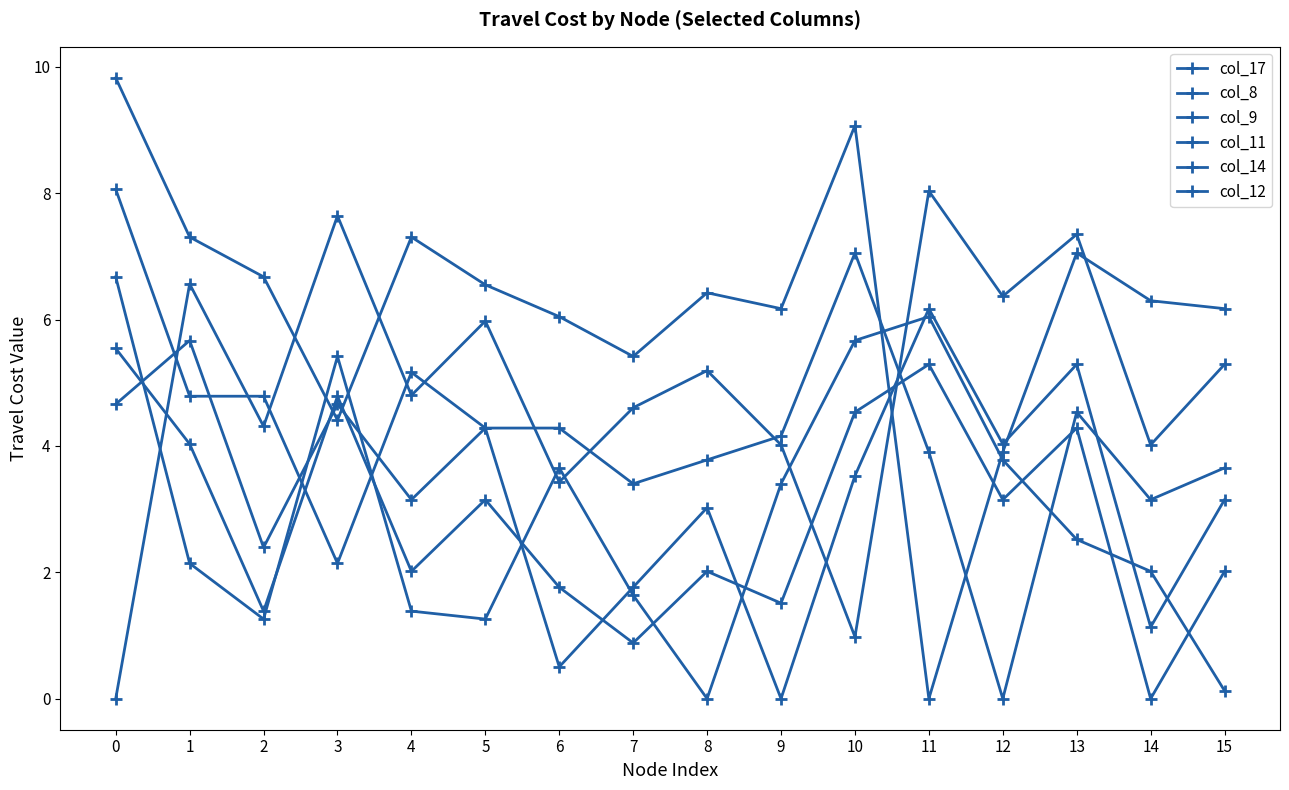

Reading left to right, what are all the values shown in this chart?

col_17: 0.0	6.6	4.3	7.6	4.8	6.0	3.4	4.6	5.2	4.0	1.0	8.0	6.4	7.3	4.0	5.3
col_8: 6.7	2.1	1.3	5.4	1.4	1.3	3.7	1.6	0.0	3.4	5.7	6.0	3.8	2.5	2.0	0.1
col_9: 4.7	5.7	2.4	4.7	3.1	4.3	0.5	1.8	3.0	0.0	3.5	6.2	4.0	5.3	1.1	3.1
col_11: 9.8	7.3	6.7	4.4	7.3	6.6	6.0	5.4	6.4	6.2	9.1	0.0	3.9	7.1	6.3	6.2
col_14: 5.5	4.0	1.4	4.8	2.0	3.1	1.8	0.9	2.0	1.5	4.5	5.3	3.1	4.3	0.0	2.0
col_12: 8.1	4.8	4.8	2.1	5.2	4.3	4.3	3.4	3.8	4.2	7.1	3.9	0.0	4.5	3.1	3.7